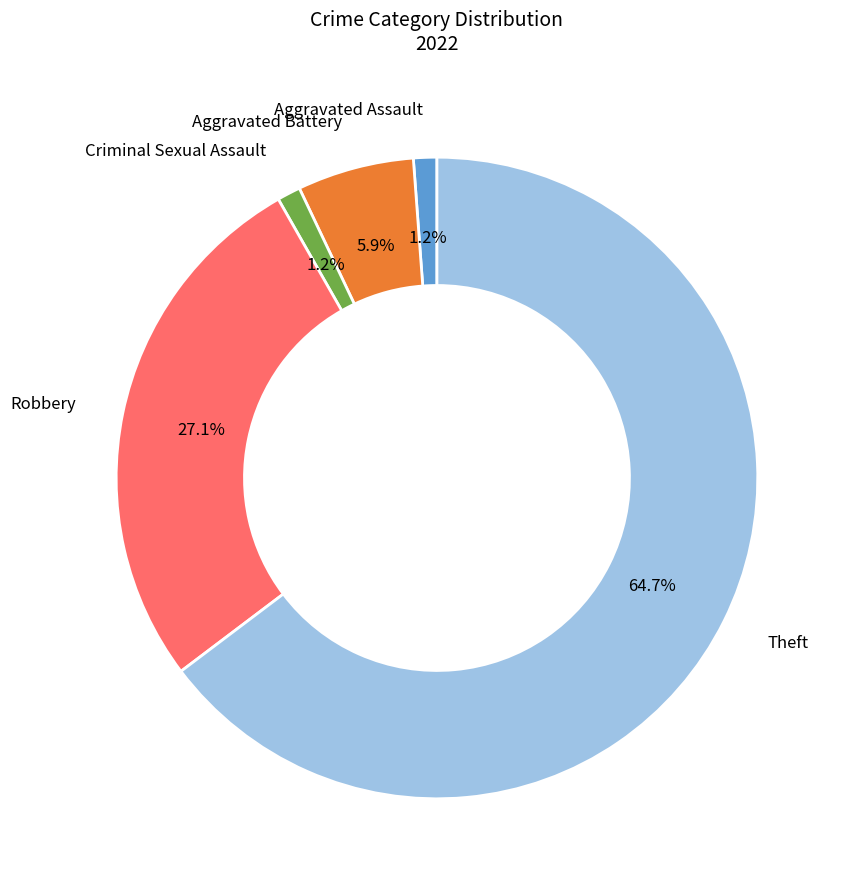

Which slice is the largest?

Theft